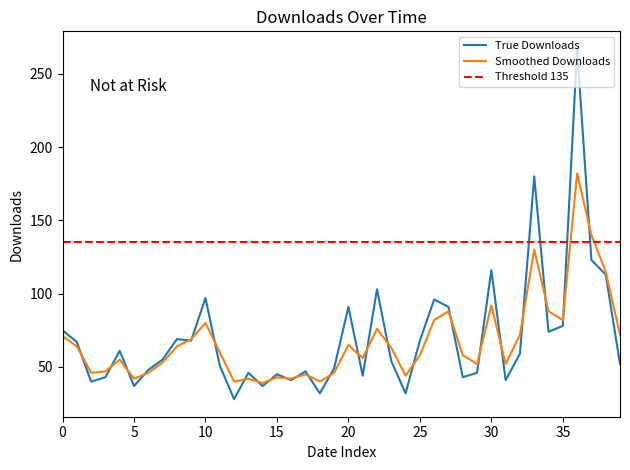

What is the value of the smoothed point at the 16th from the left?

43